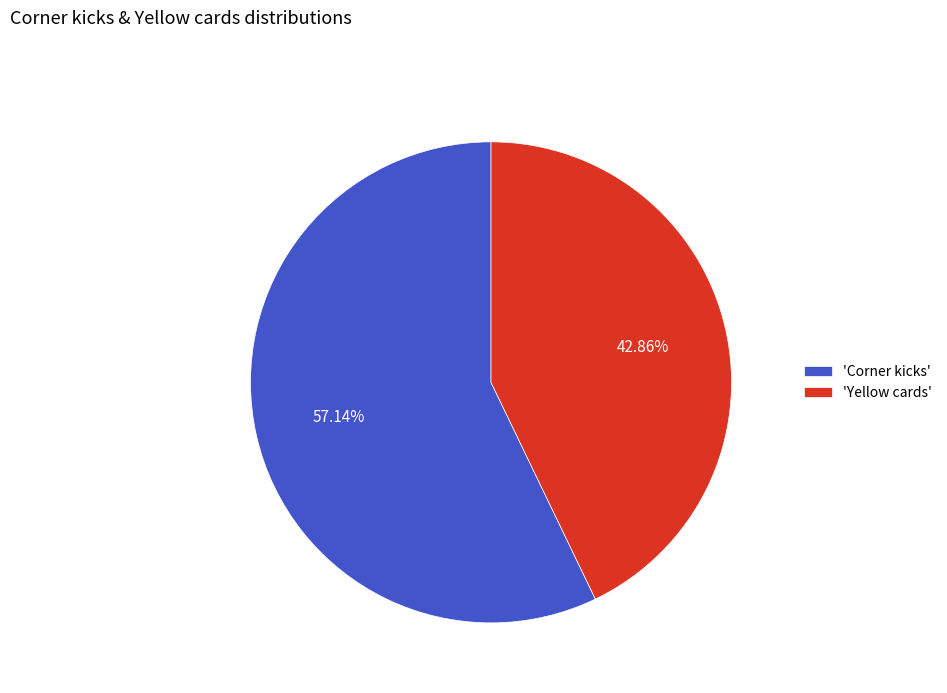

Is there any slice that represents more than half of the pie?

Yes